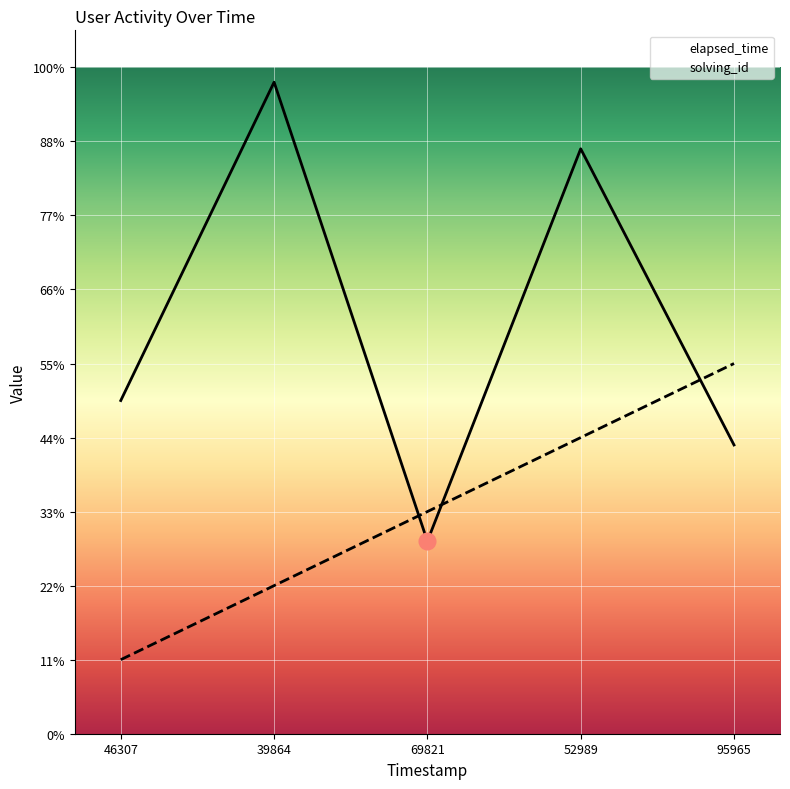

Rank the series by their average value, from highest to lowest.

elapsed_time, solving_id